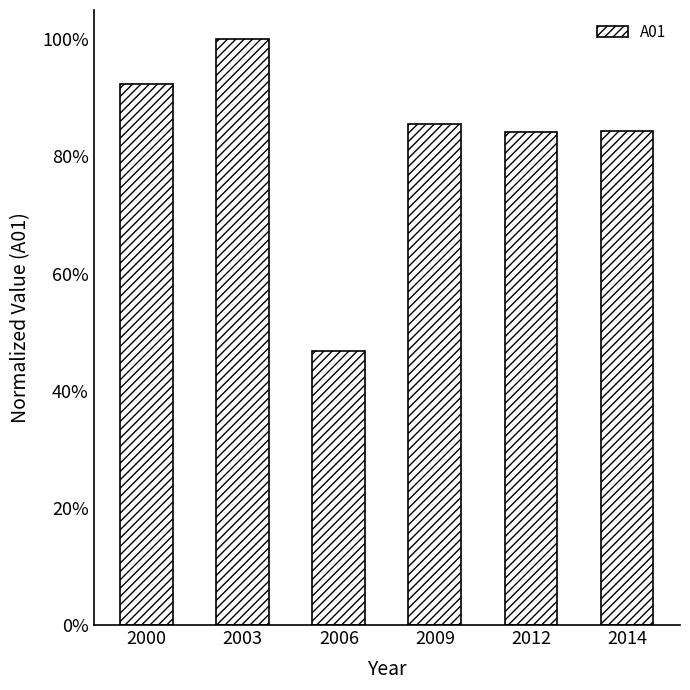

Does the chart contain any negative values?

No